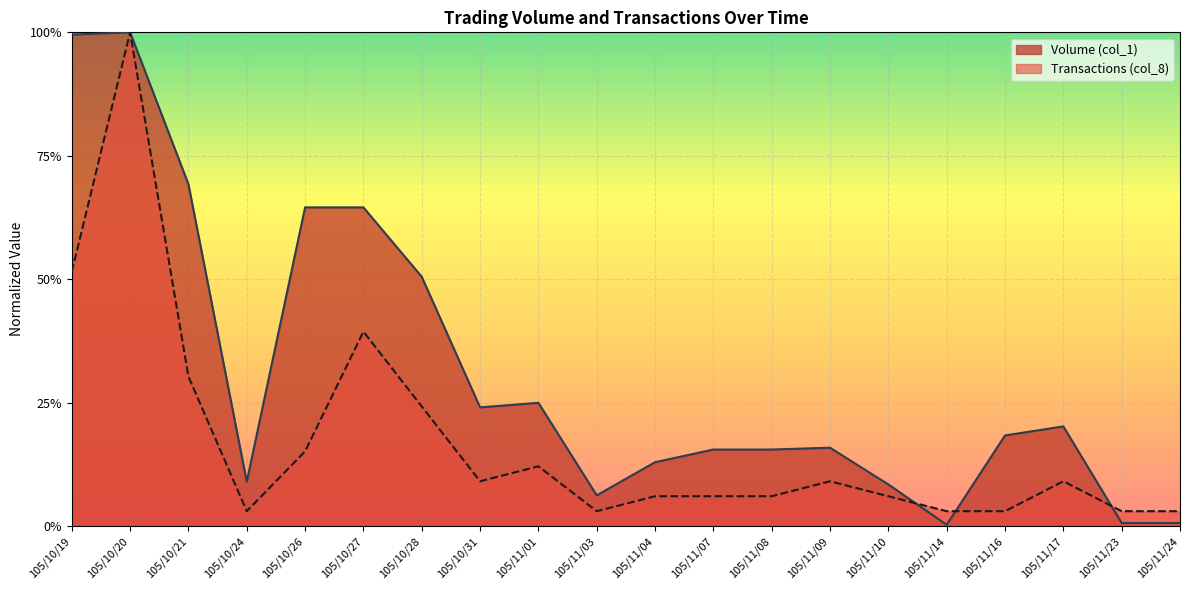

How many distinct data groups are displayed?

2